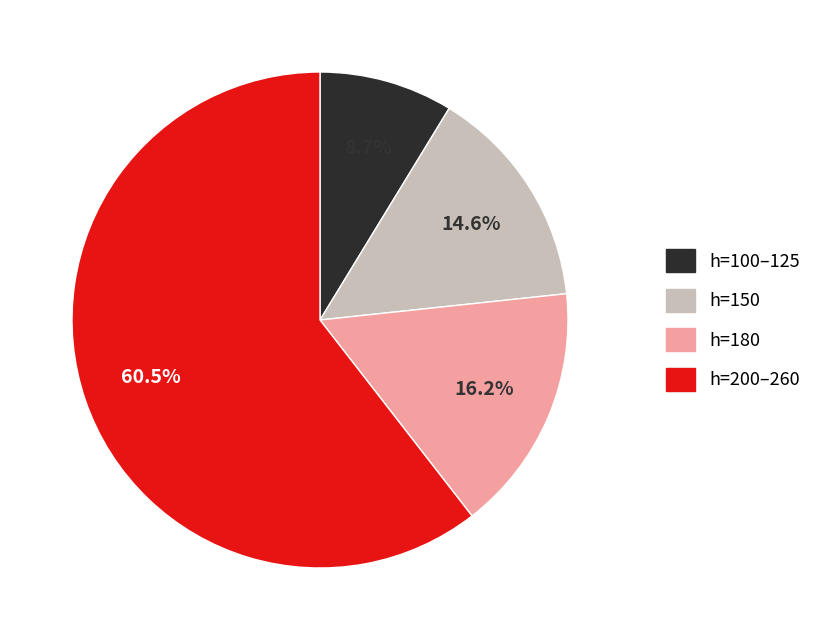

To the nearest percent, what is the average slice percentage?

25%